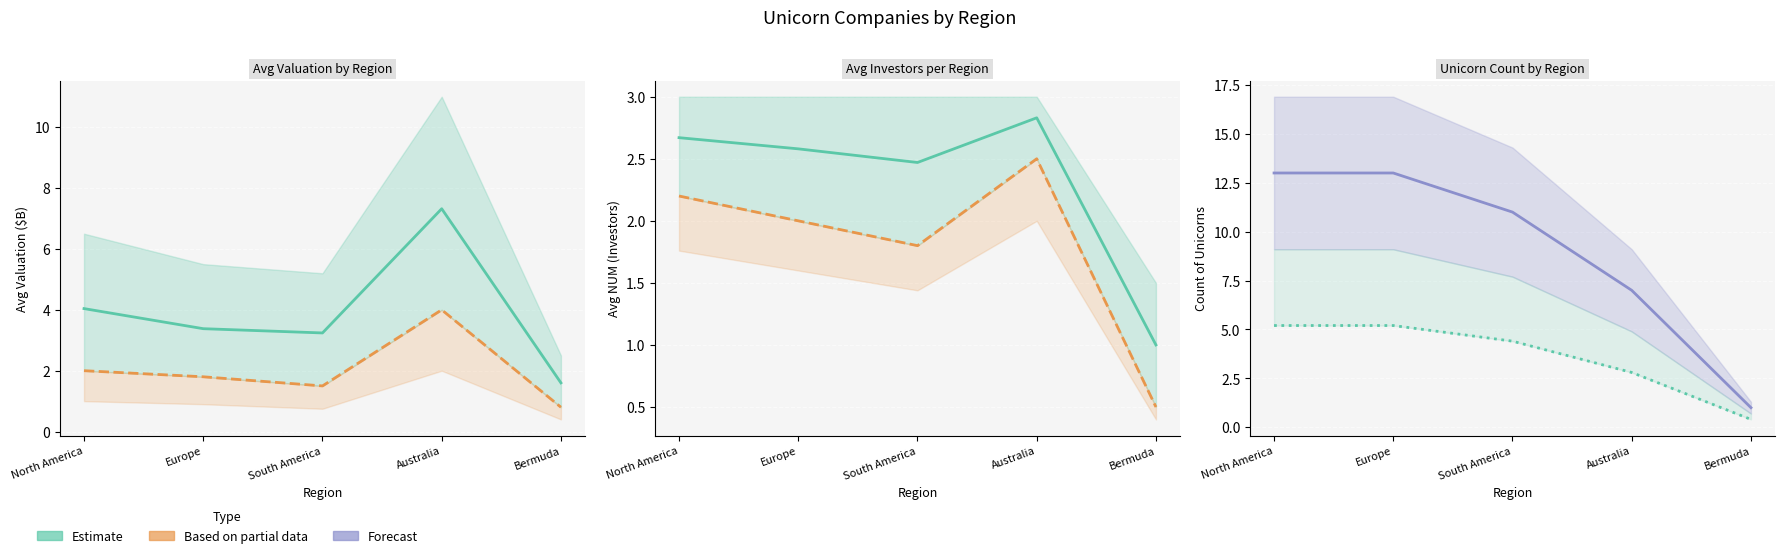

Which series ends up on top after the final intersection of Unicorn Count and Avg Valuation ($B)?

Avg Valuation ($B)